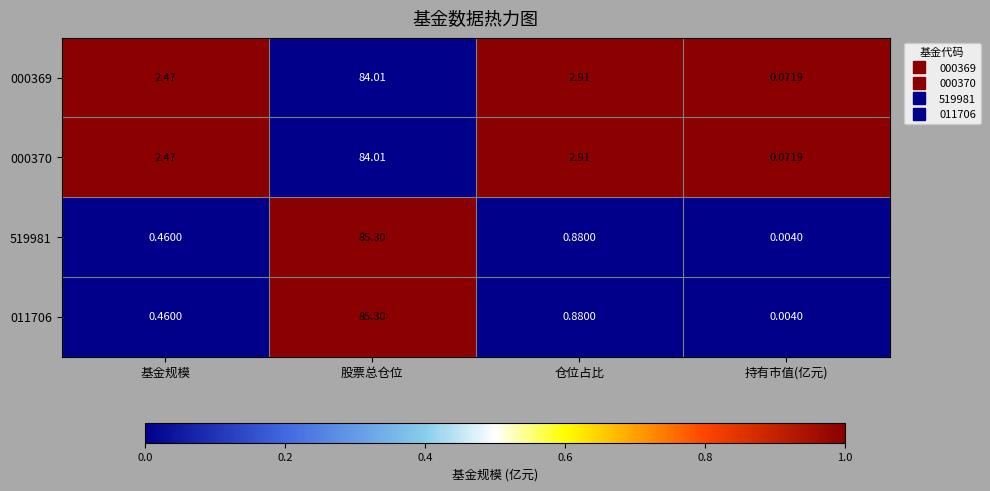

Is the value of 000369 at 基金规模 greater than the value of 519981 at 基金规模?

Yes